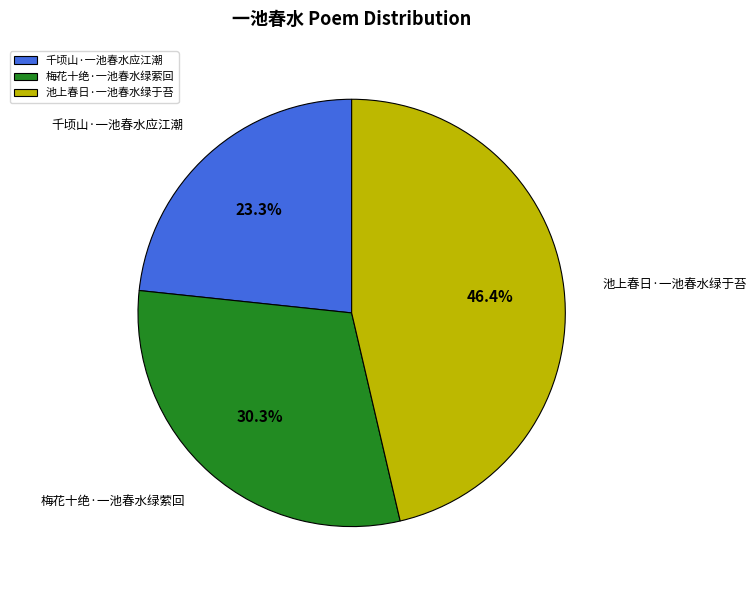

Which category has the smallest portion of the pie?

千顷山·一池春水应江潮